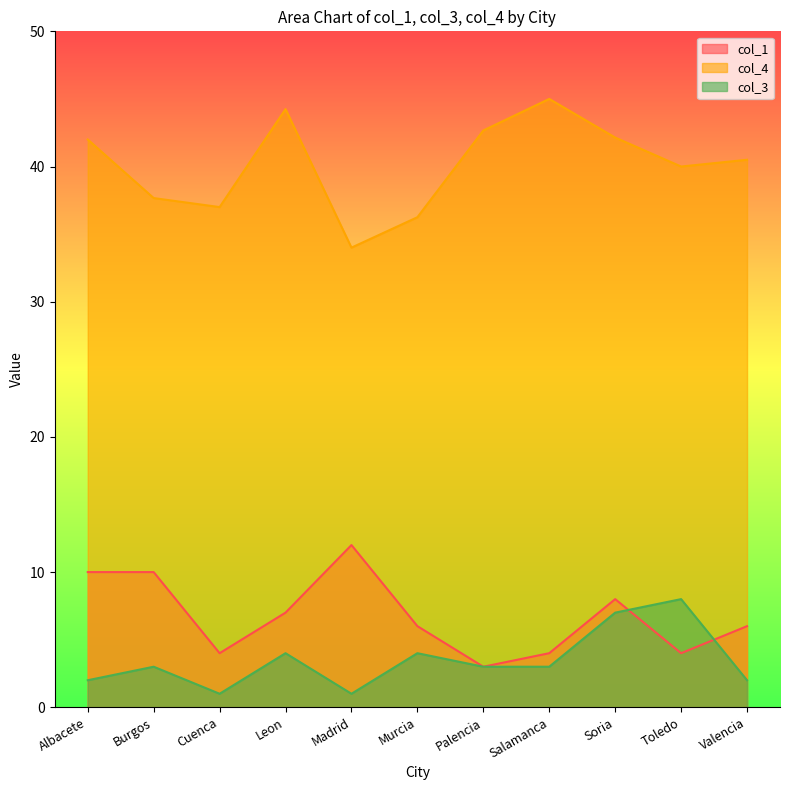

What is the difference between the col_3 values at Valencia and Salamanca?

1.0